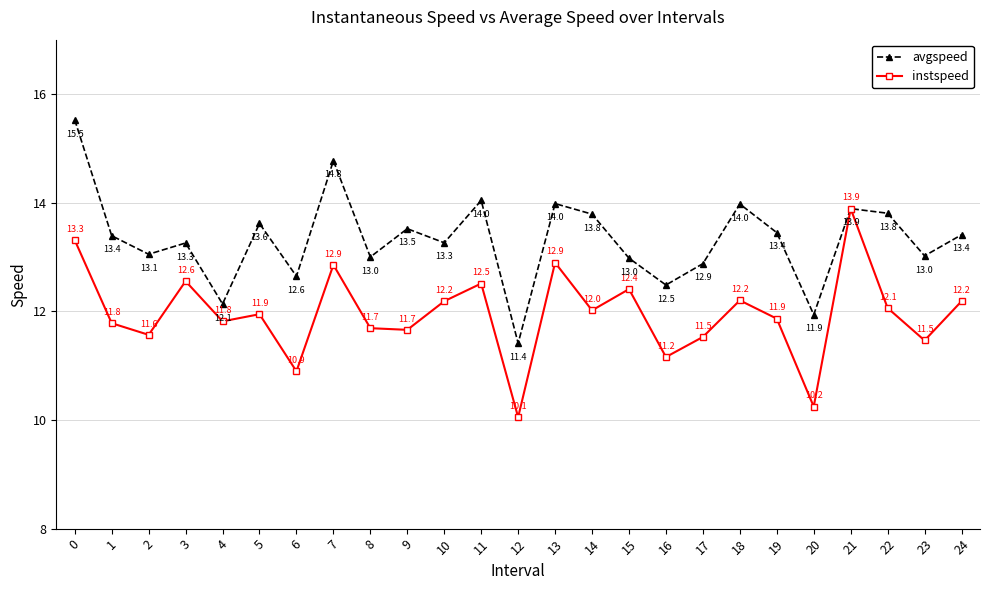

Rank the series by their maximum value, from highest to lowest.

avgspeed, instspeed